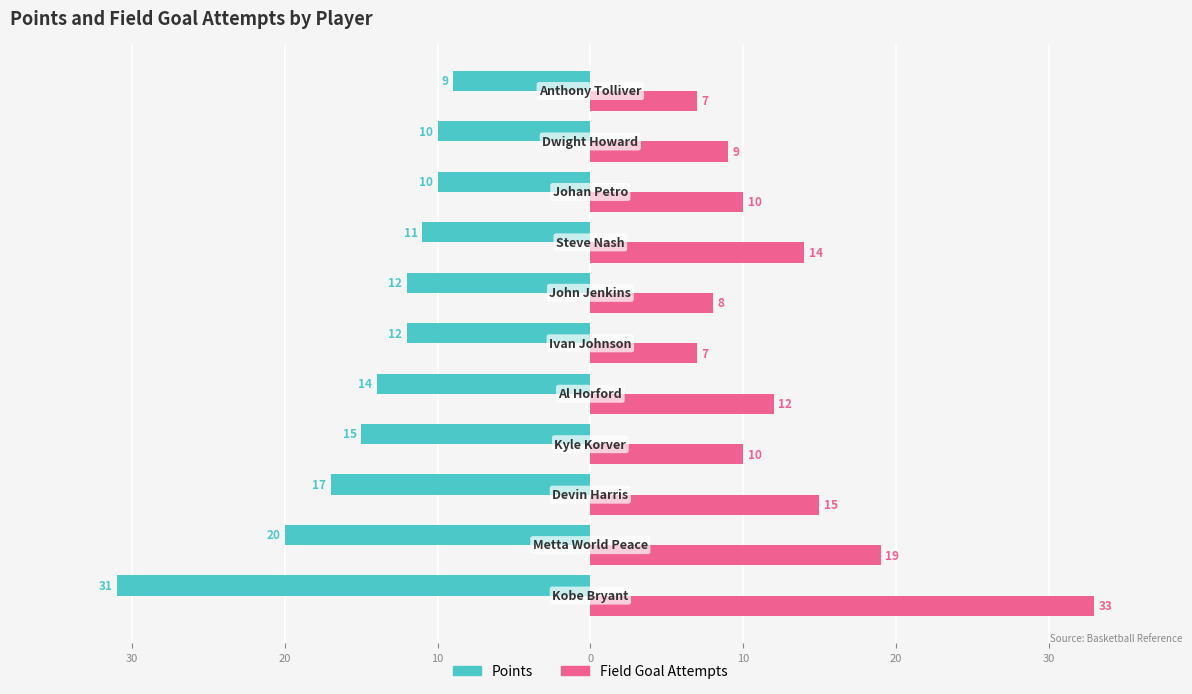

What is the sum of all Field Goal Attempts values?

144